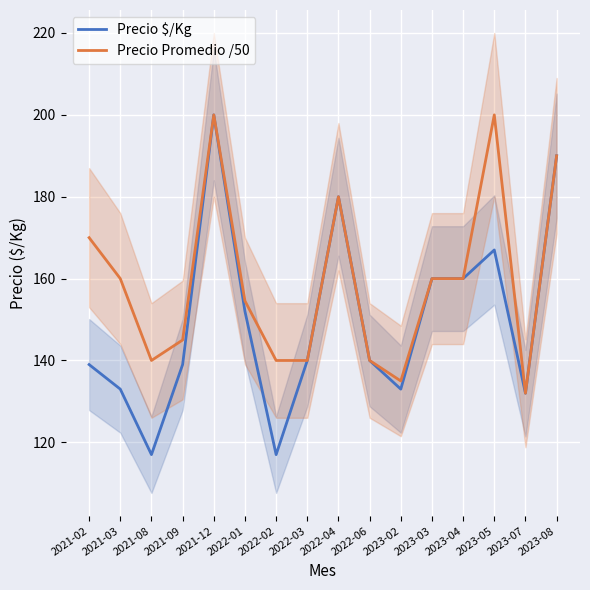

The value of Precio Promedio /50 at 2021-08 is 192.0. True or false?

False